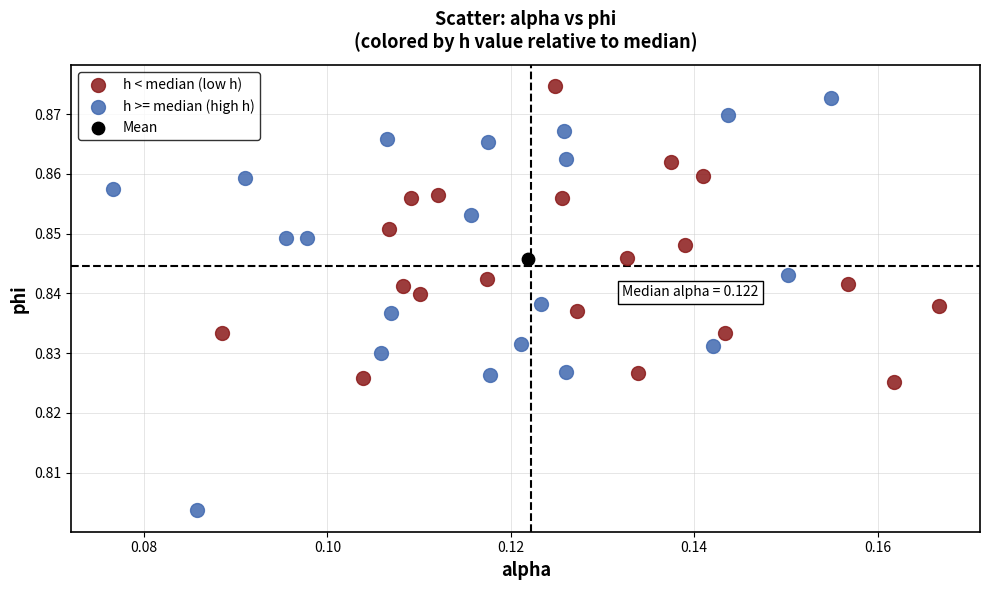

Which series contains the lowest Y value?

h >= median (high h)